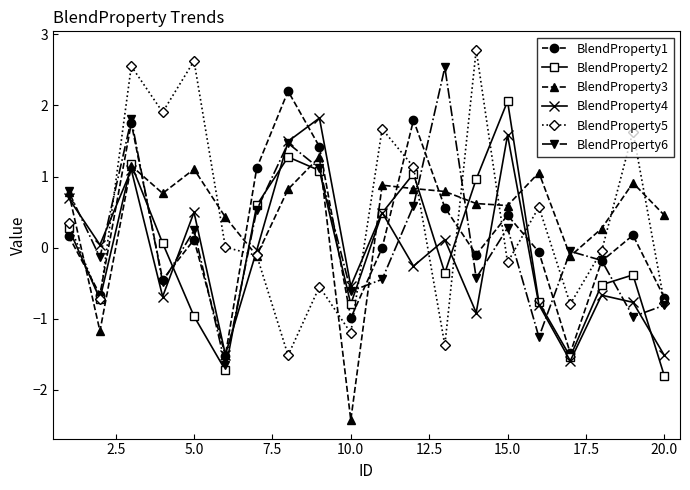

True or false: BlendProperty5 has more than 2 interior local peaks.

True